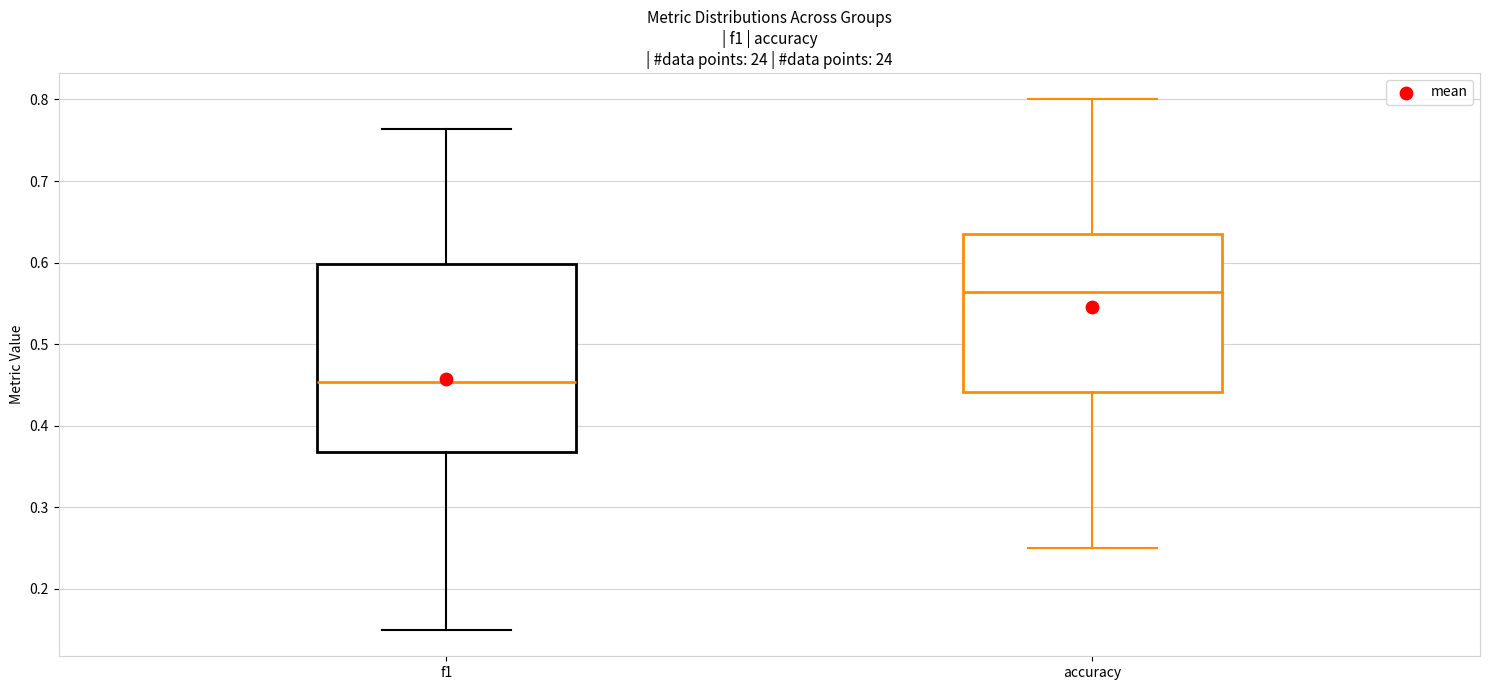

Reading left to right, transcribe this box plot: for each box, give where its median line is, the range the box spans, and where its two whiskers end, as read against the y-axis. The values are not printed on the chart, so give them approximately, as read against the axis.

f1: median 0.45, box 0.37 to 0.60, whiskers 0.15 to 0.76
accuracy: median 0.56, box 0.44 to 0.64, whiskers 0.25 to 0.80